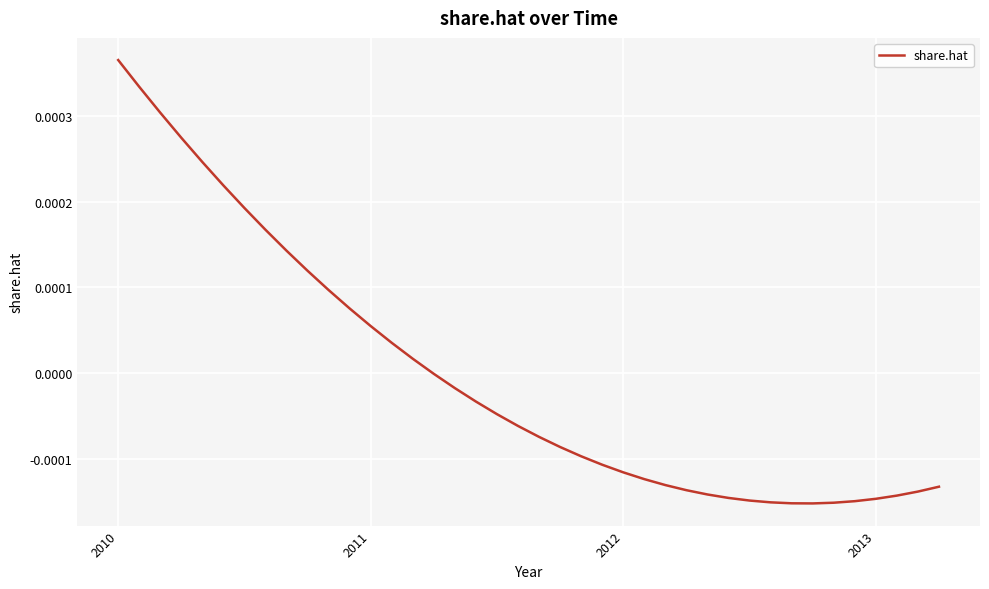

At which category does the chart reach its peak across all series?

2010